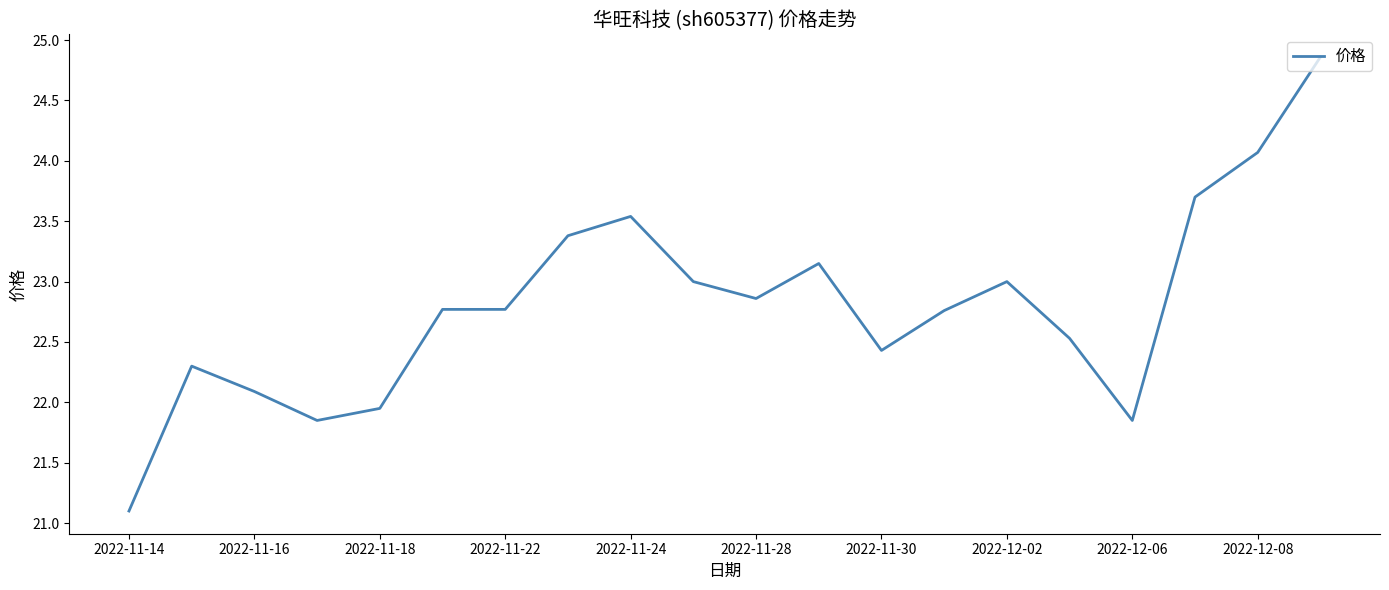

What is the difference between the maximum and minimum values?

3.8